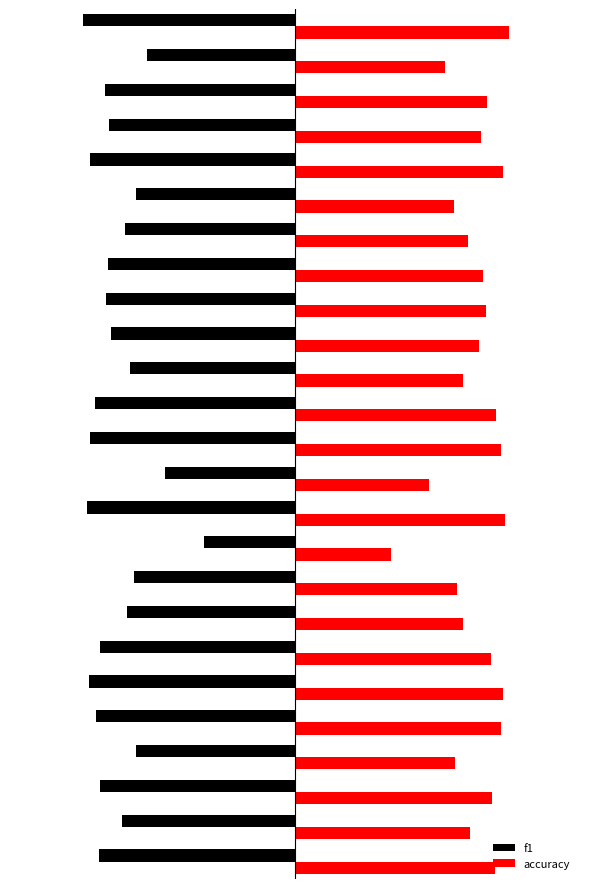

What is the maximum value for f1?

-0.3